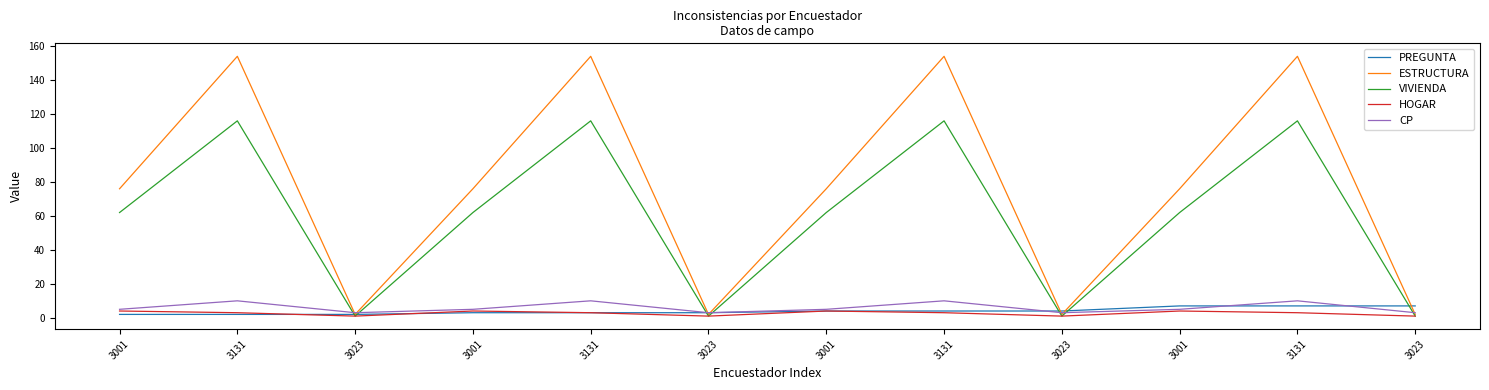

What is the sum of the HOGAR values at 3131 and 3023?

4